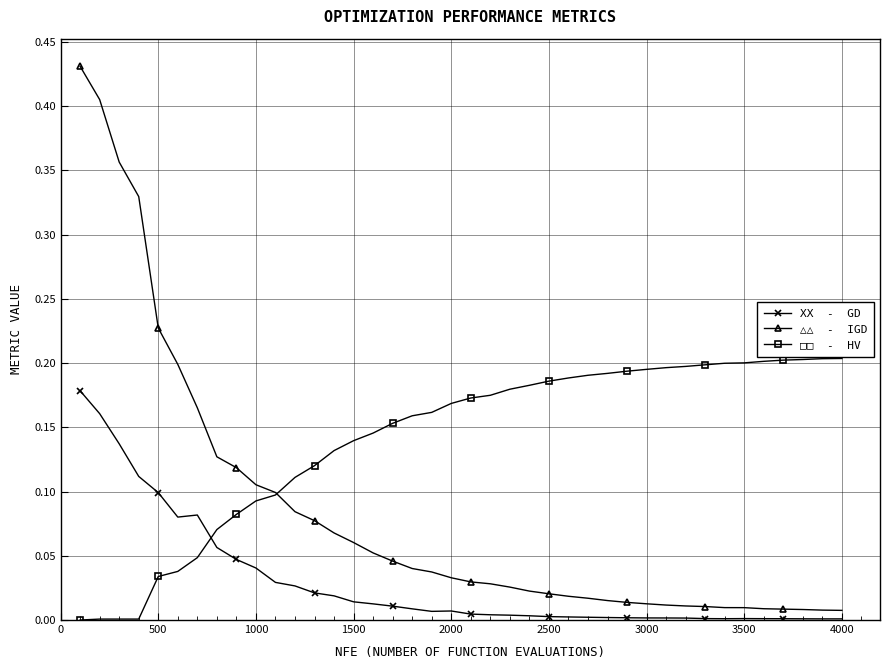

Does the chart have visible grid lines?

Yes